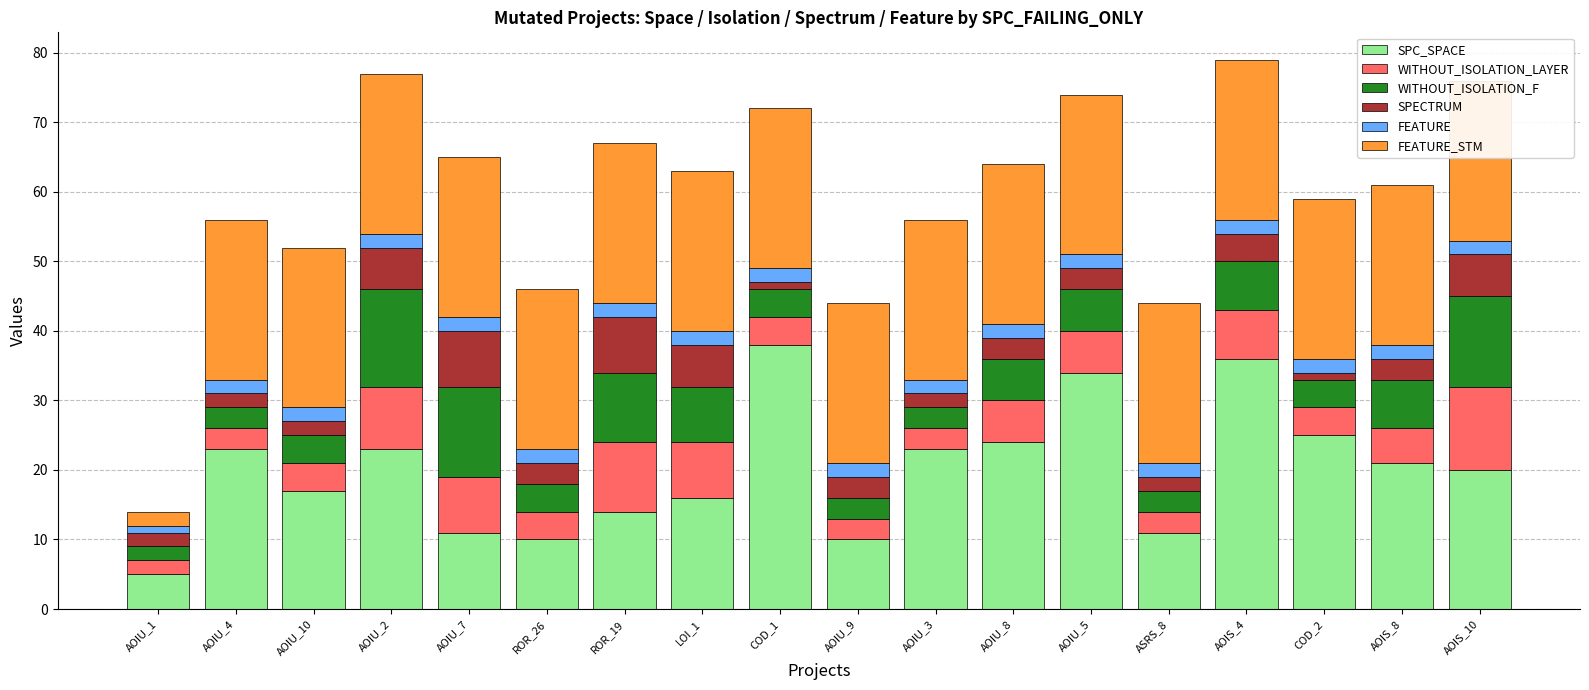

How many data points does each series have?

18